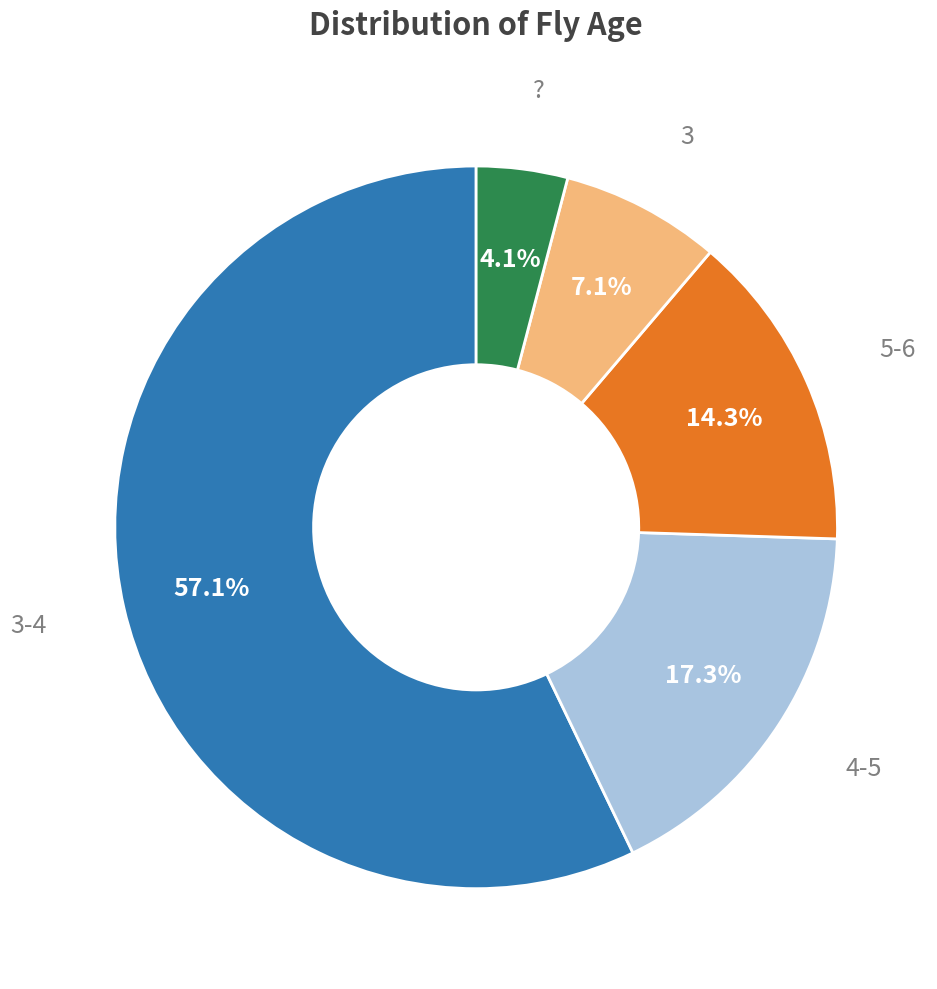

Does any single category account for the majority?

Yes